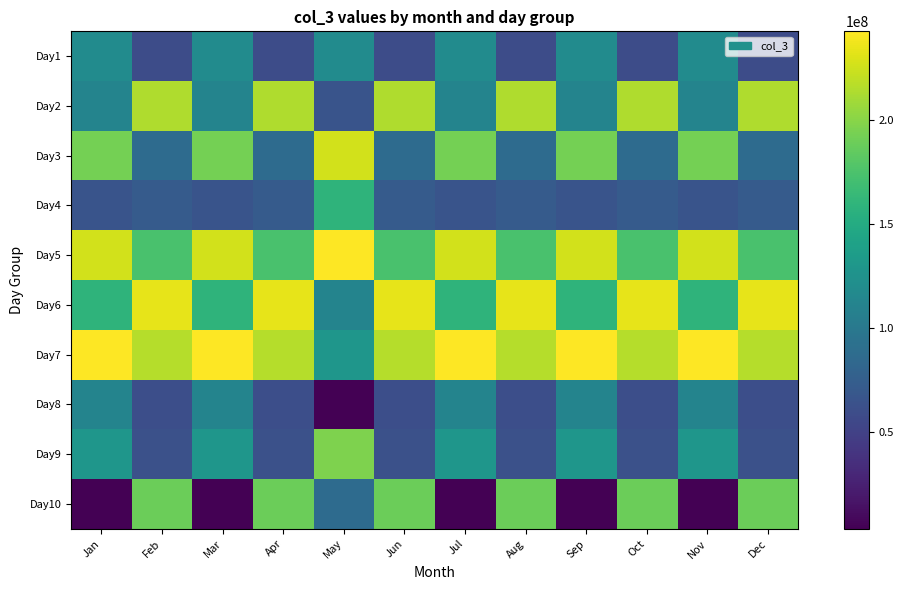

At how many categories does at least one series exceed 8553712?

12